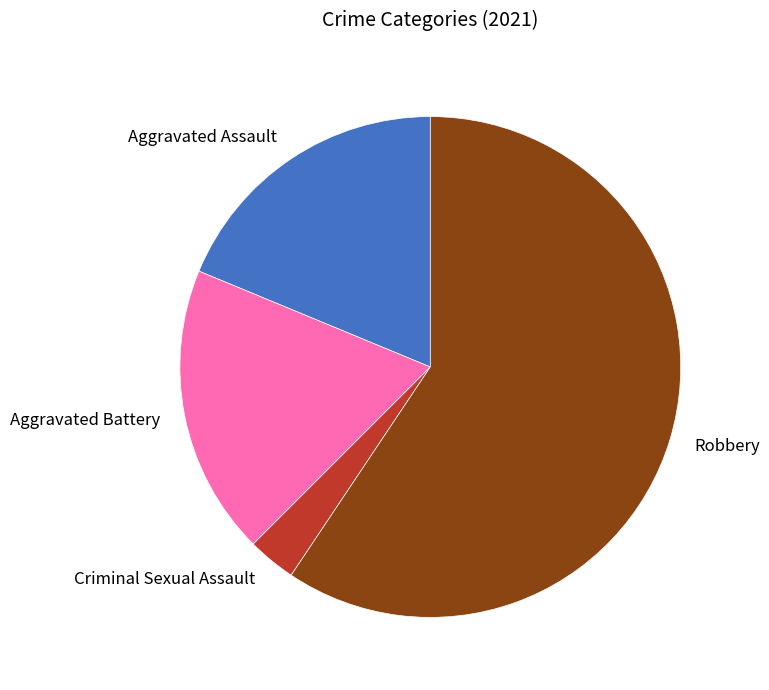

What is the ratio of the value at Robbery to the value at Criminal Sexual Assault?

19.0